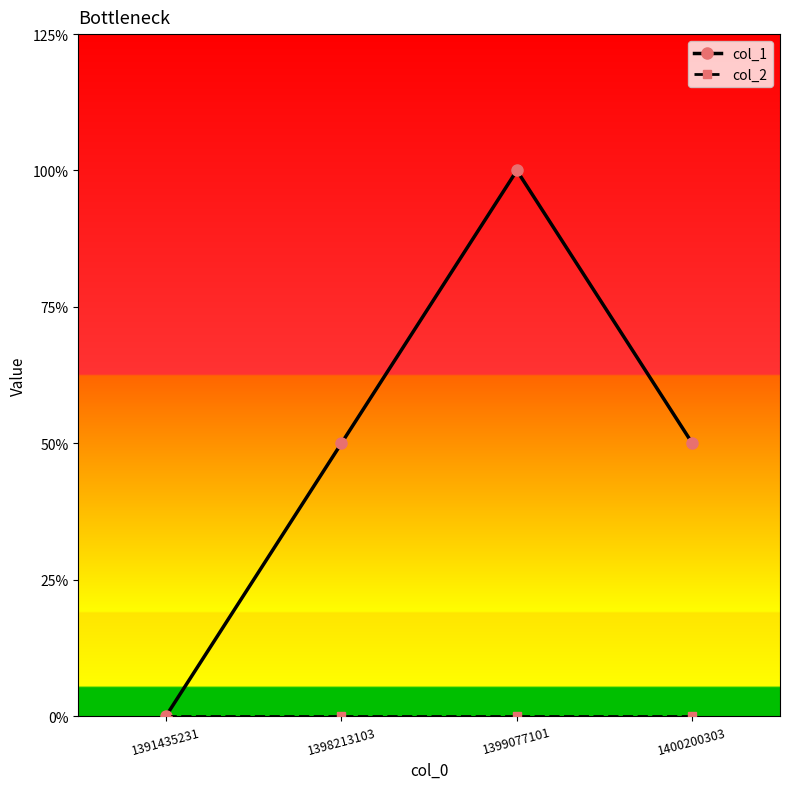

Does the chart display data point markers on the line(s)?

Yes